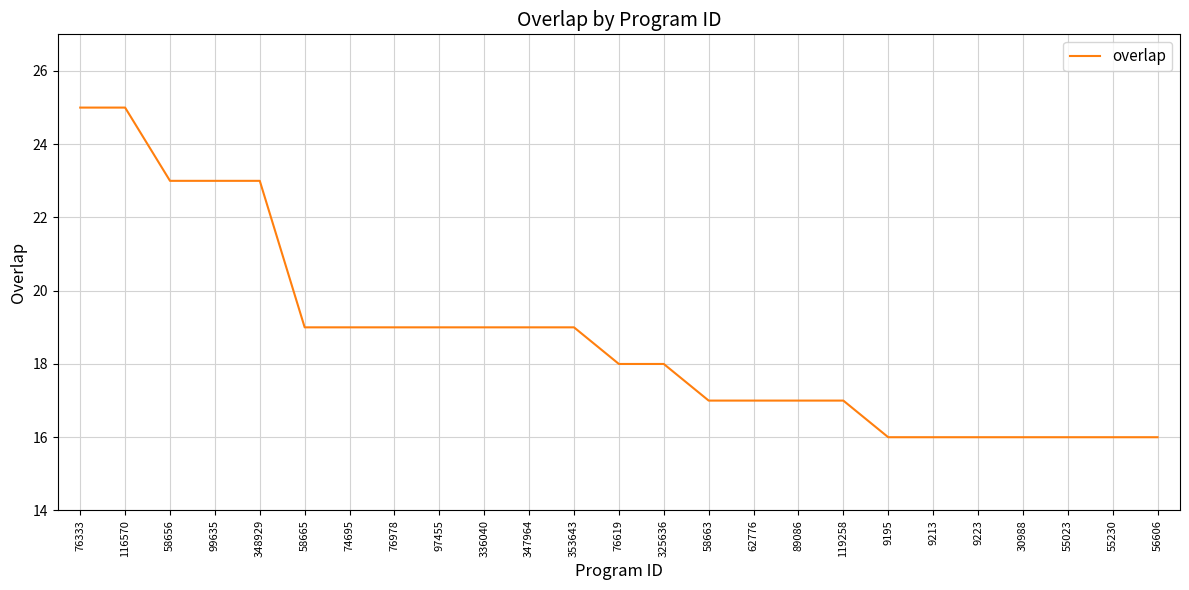

The chart shows a value of 7 at 116570. True or false?

False